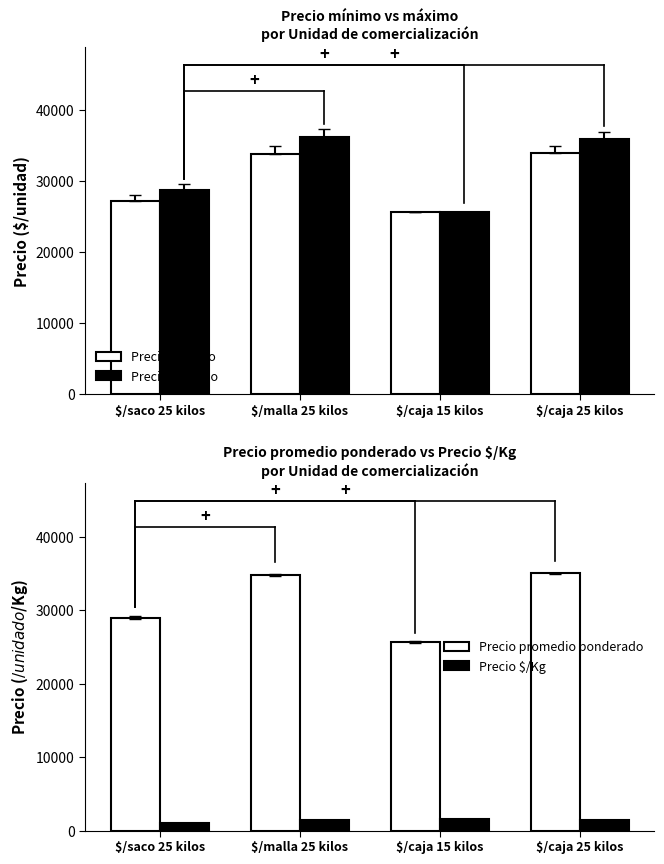

Between $/caja 25 kilos and $/saco 25 kilos, which is larger?

$/caja 25 kilos